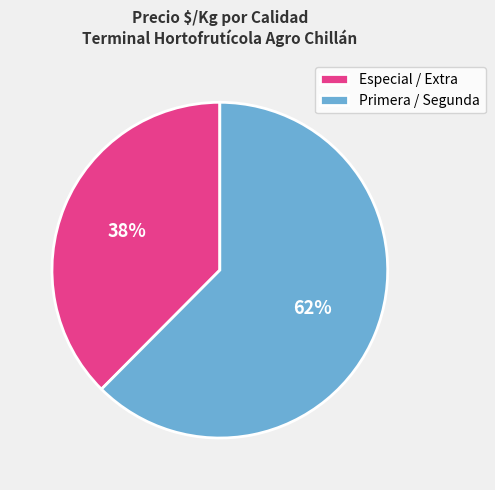

Is the sum of Especial / Extra and Primera / Segunda greater than half?

Yes